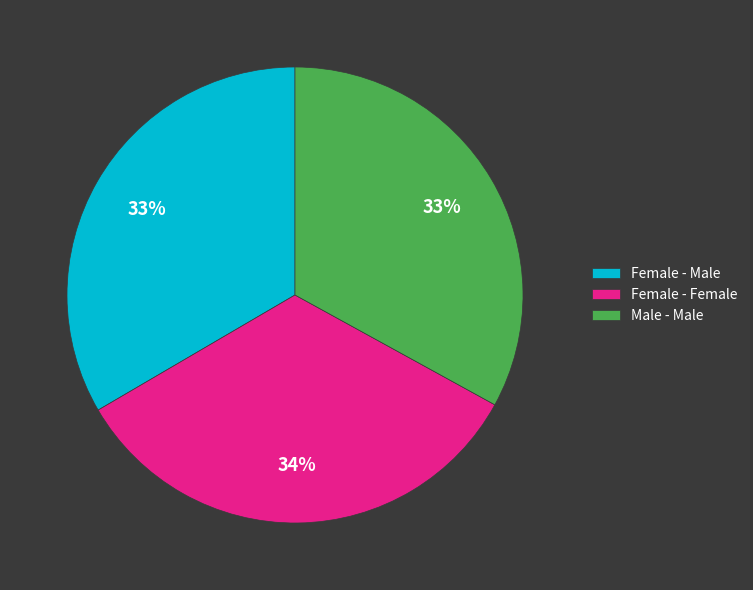

What percentage is the Male - Male slice, to the nearest percent?

33%